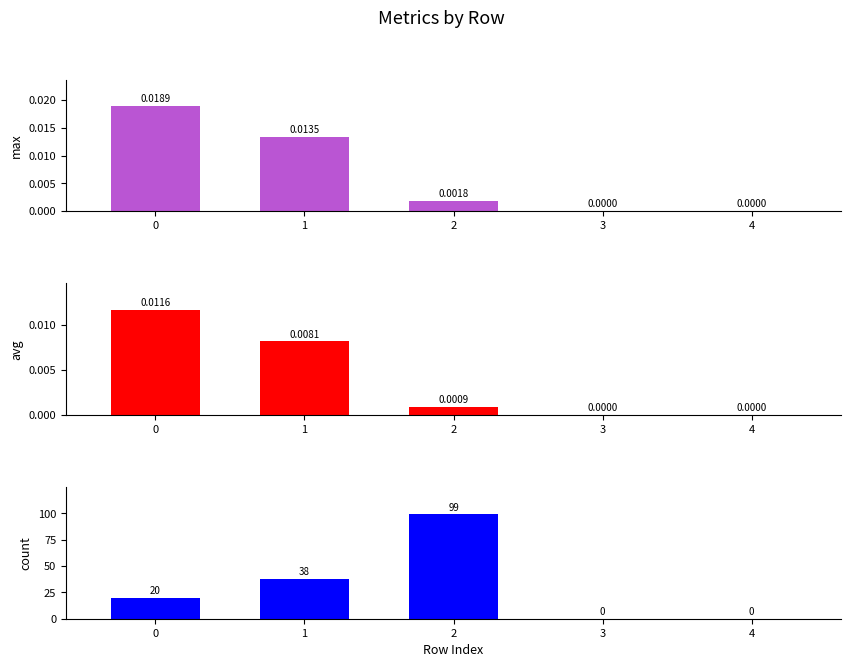

How many bars are there in each group?

3